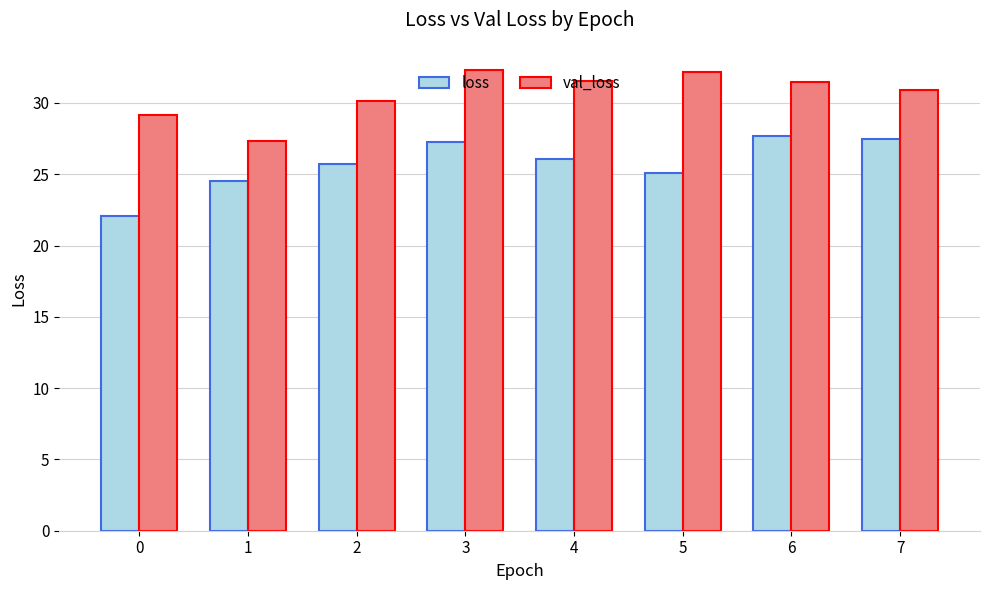

True or false: val_loss has a value of 22.0 at 4.

False